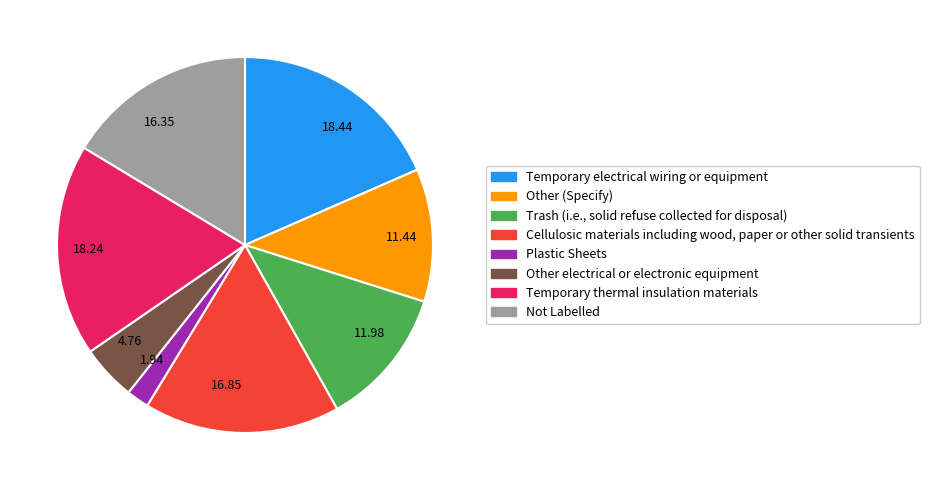

Does any single category account for the majority?

No